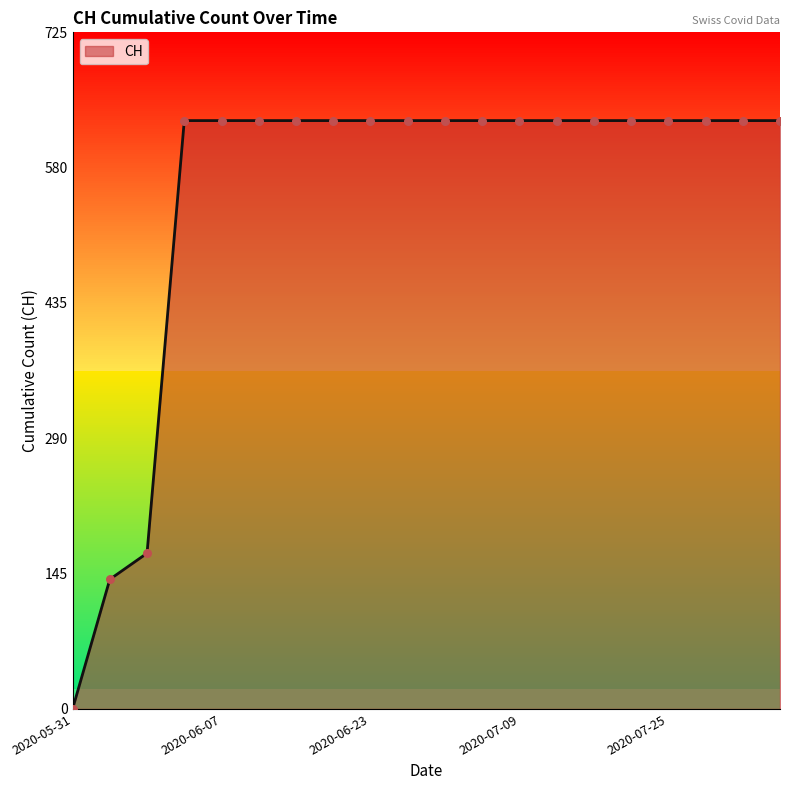

Approximately how many times larger is the value at 2020-07-29 compared to 2020-06-19?

1.0